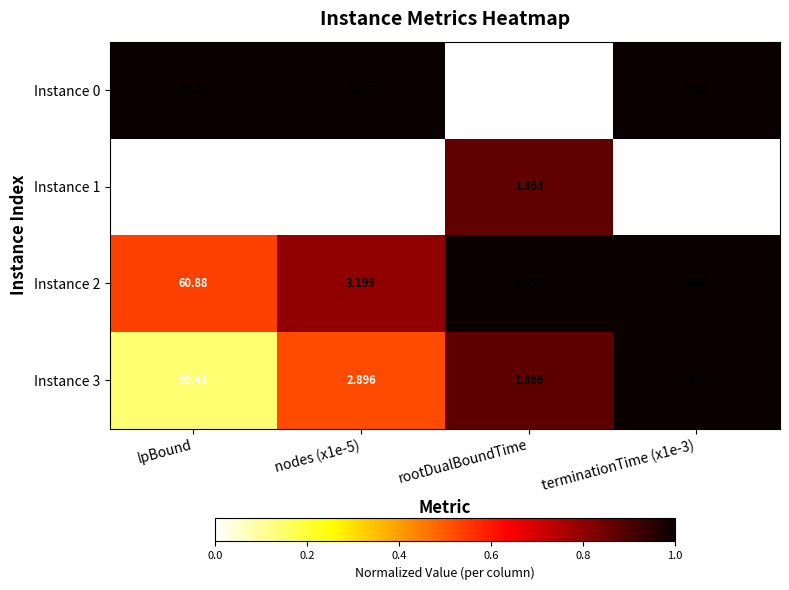

Count the number of data series in this chart.

4